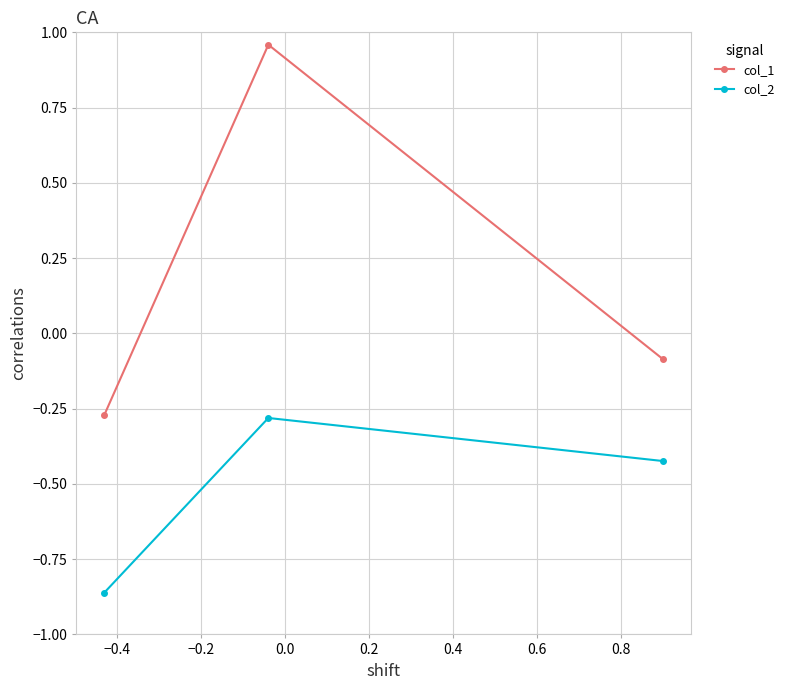

Which series has the largest total across all categories?

col_1